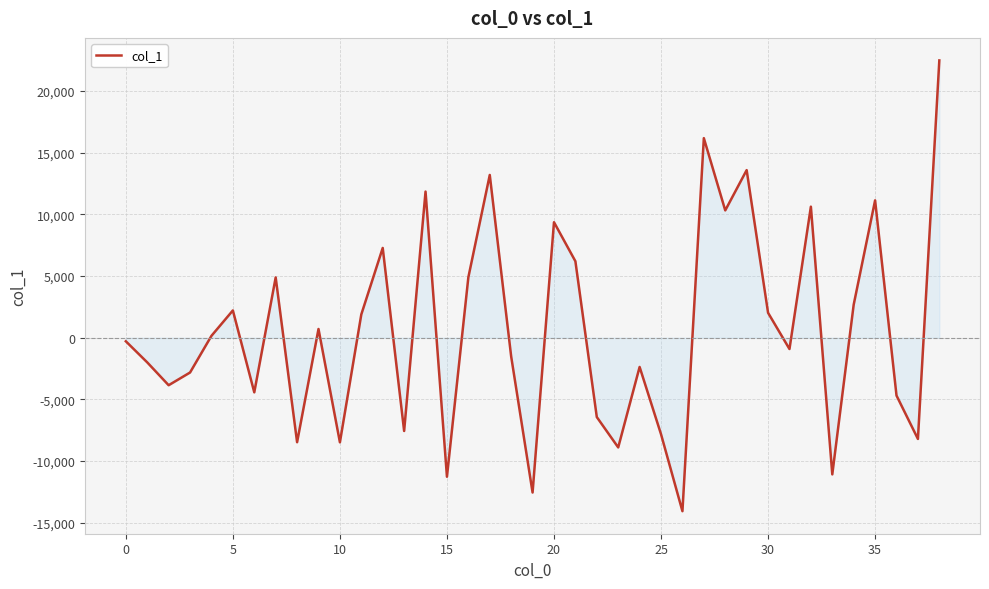

How many lines are shown in the chart?

1